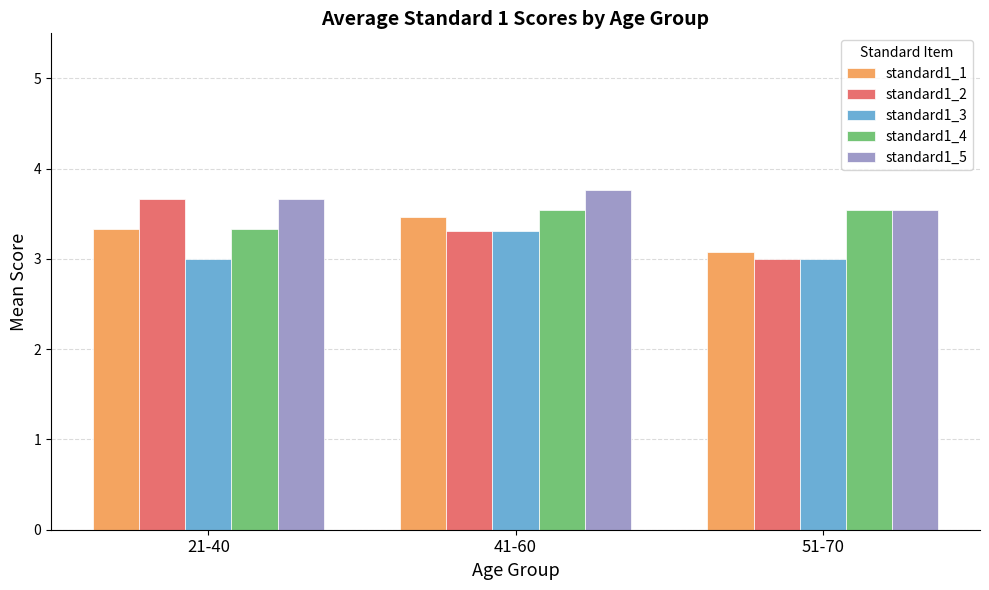

Reading left to right, list all the values displayed in this chart.

standard1_1: 3.3	3.5	3.1
standard1_2: 3.7	3.3	3.0
standard1_3: 3.0	3.3	3.0
standard1_4: 3.3	3.5	3.5
standard1_5: 3.7	3.8	3.5